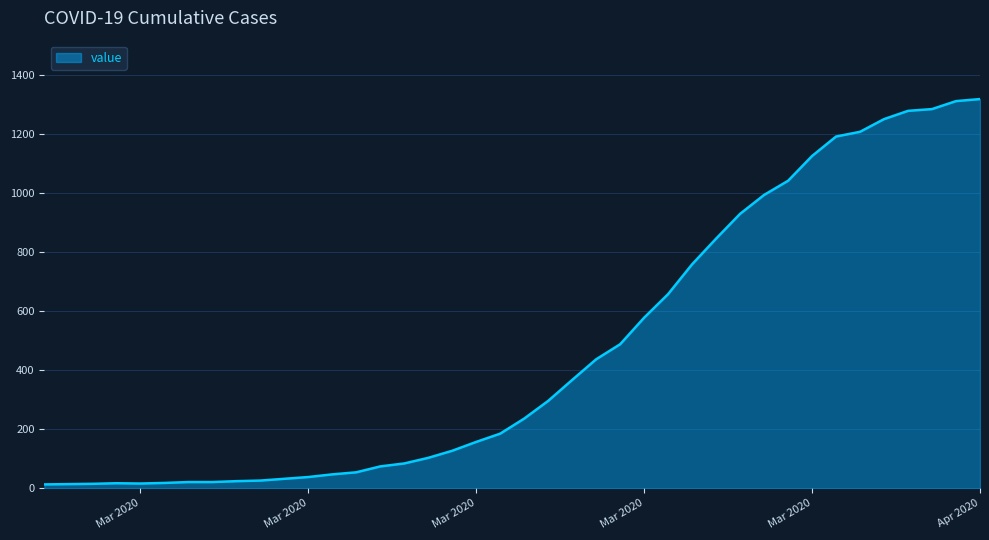

What is the greatest value displayed?

1319